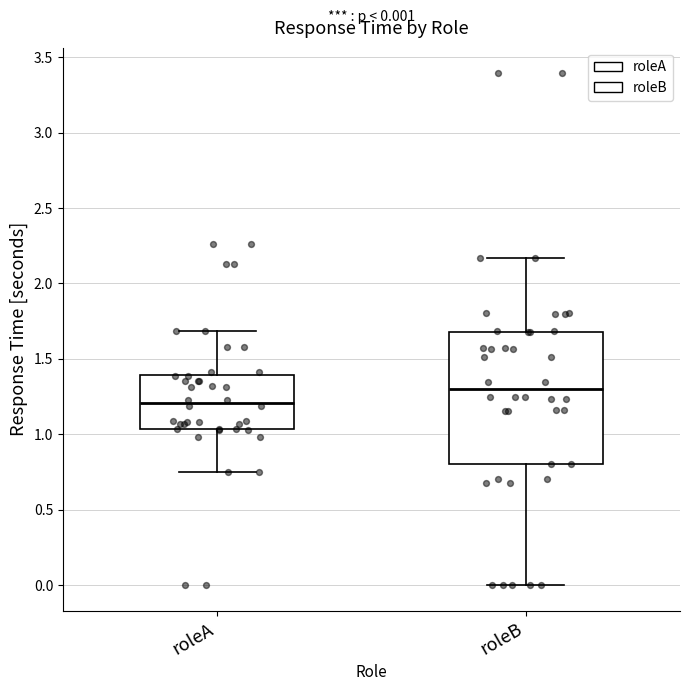

Which box's median line is the highest?

roleB